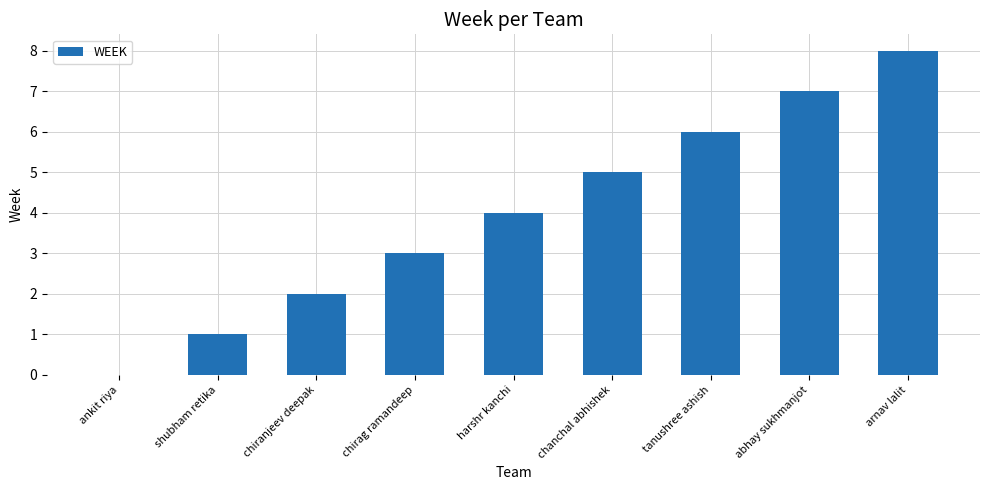

What is the maximum value shown in the chart?

8